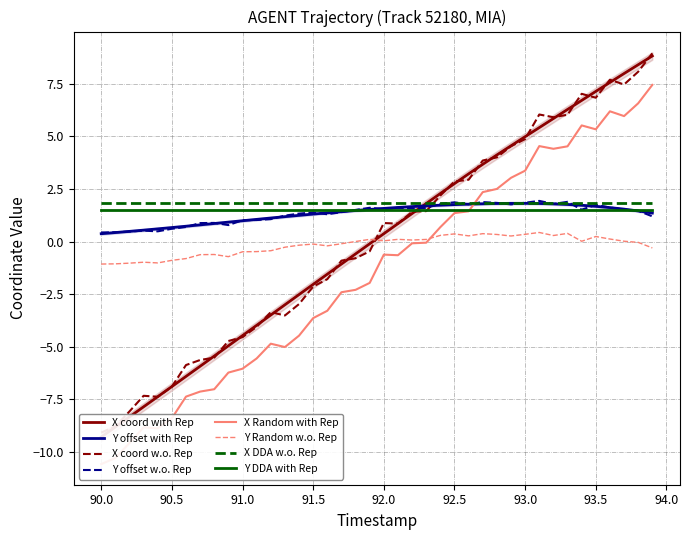

What is the maximum value for X_shifted?

8.9